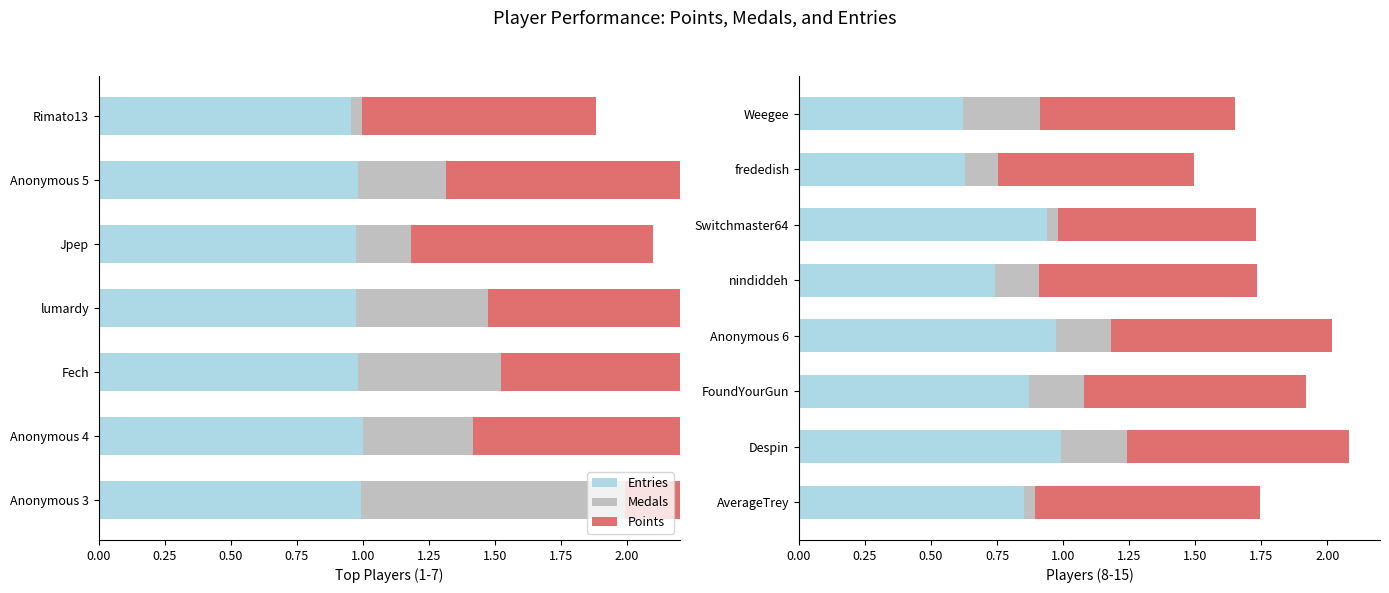

What is the total value across all series at Weegee?

1.7